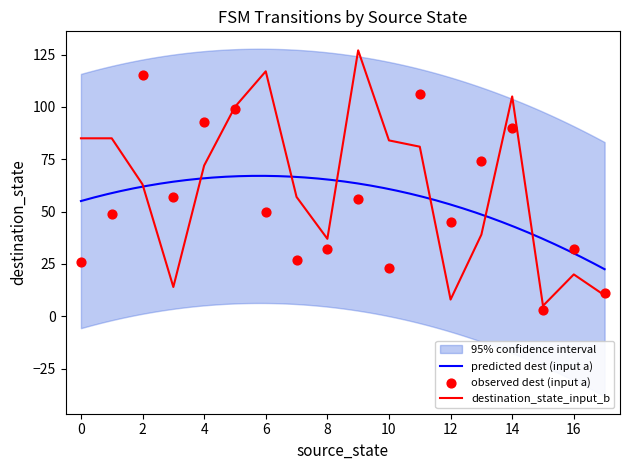

Is the value of destination_state_input_a at 4 greater than the value of destination_state_input_b at 6?

No